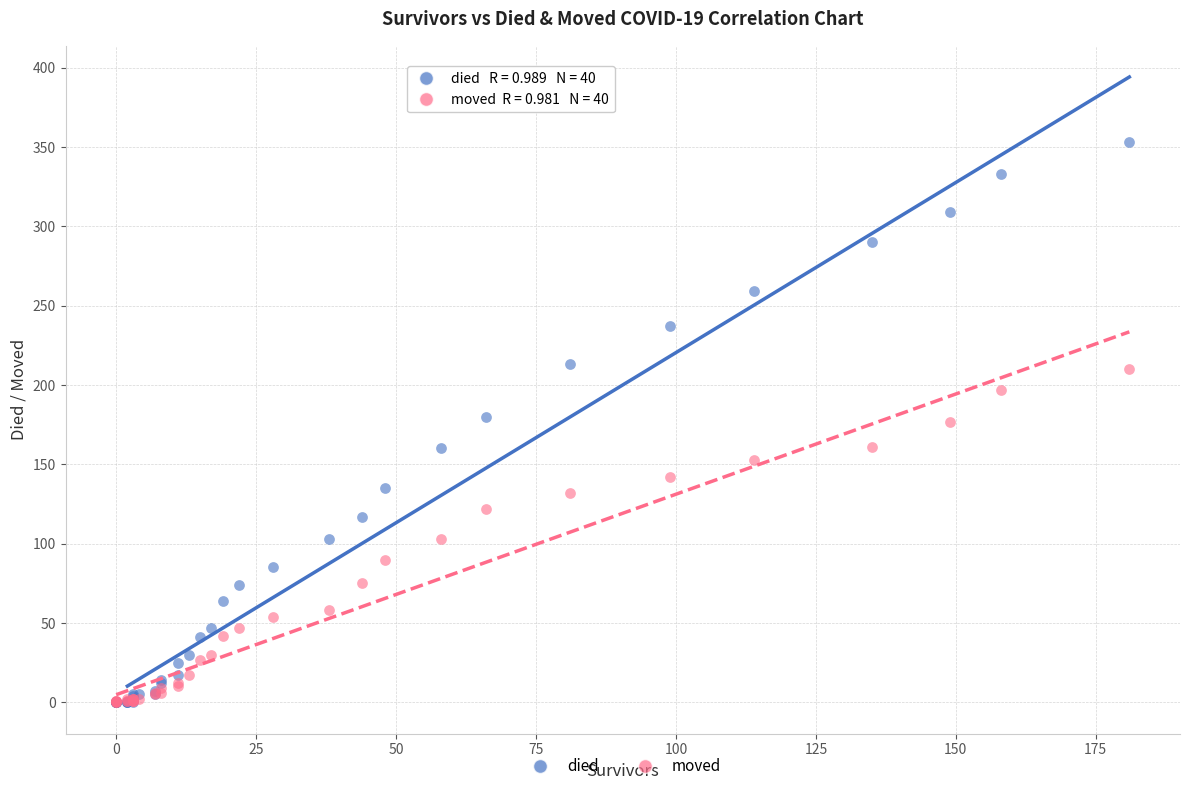

What are all the series names shown in the legend?

died, moved